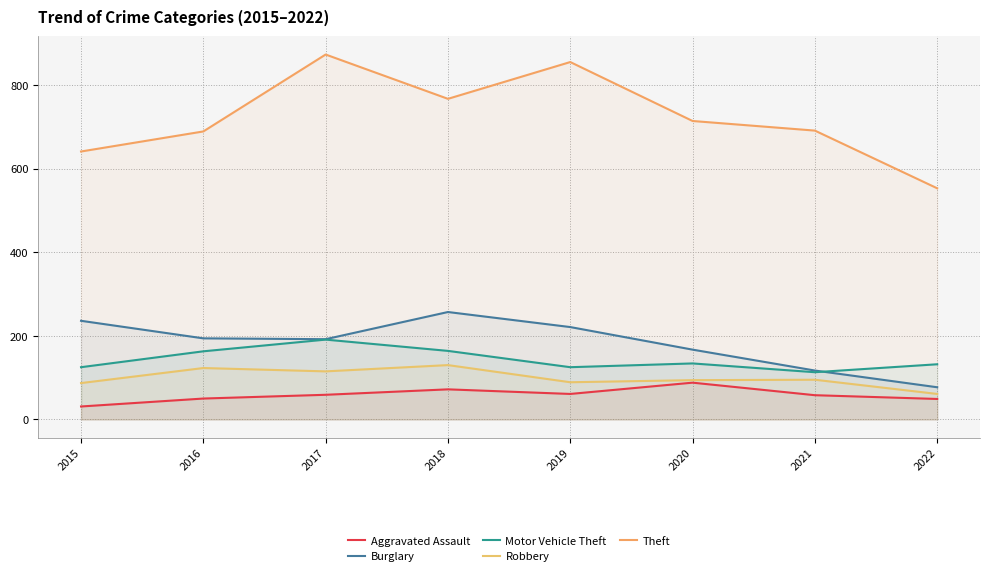

Does the chart have visible grid lines?

Yes